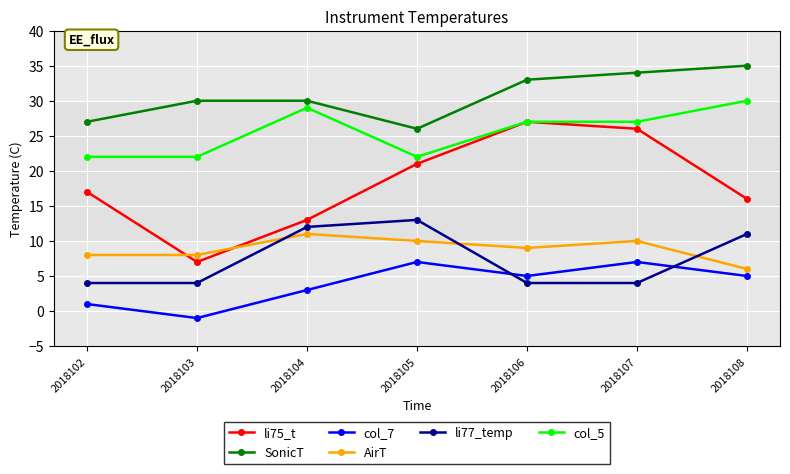

What is the smallest value displayed?

-1